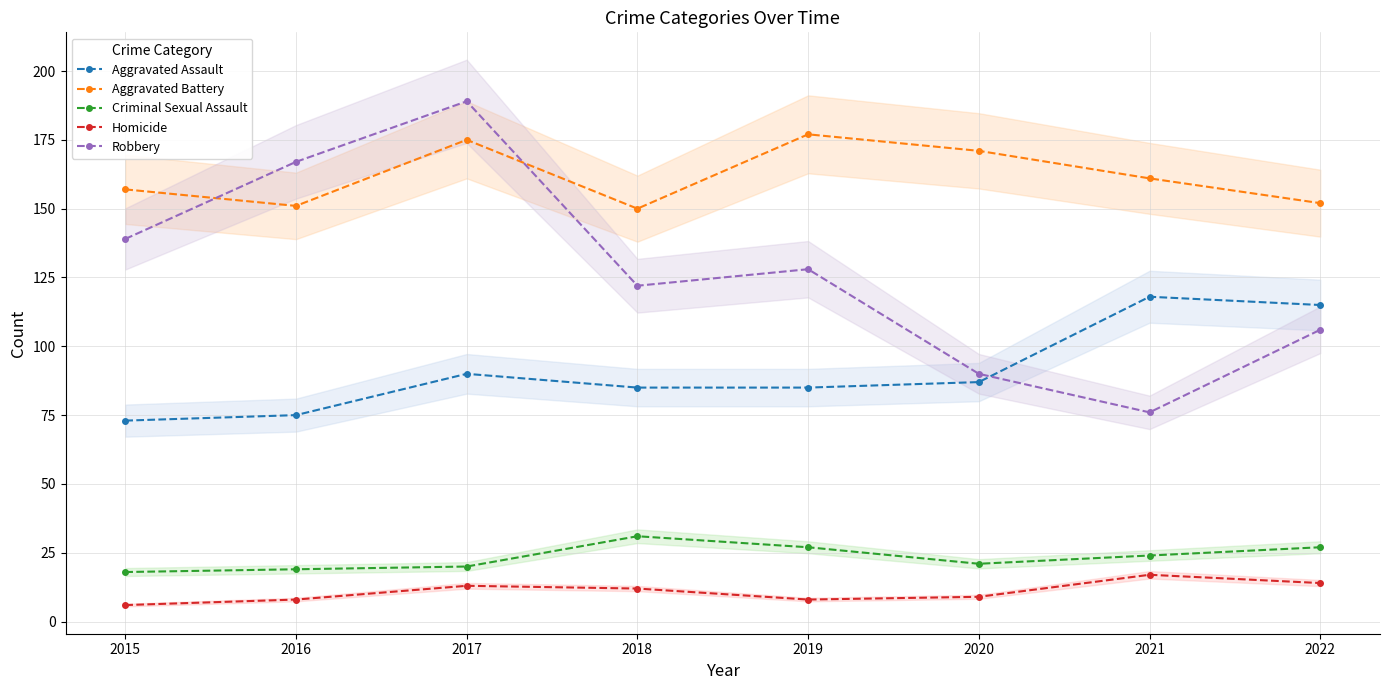

What is the minimum value for Robbery?

76